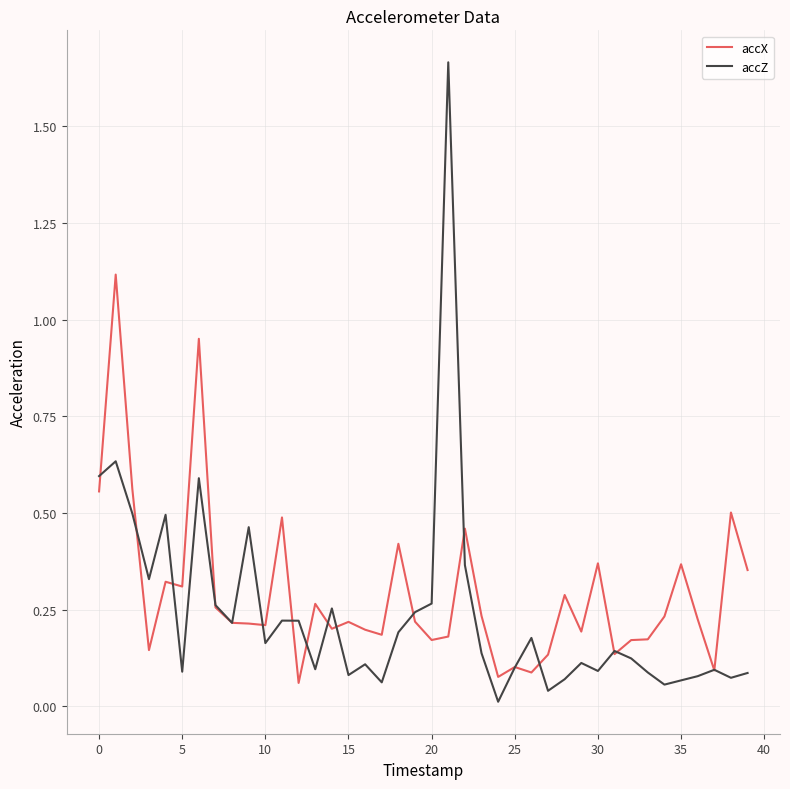

At how many categories does at least one series exceed 0?

40